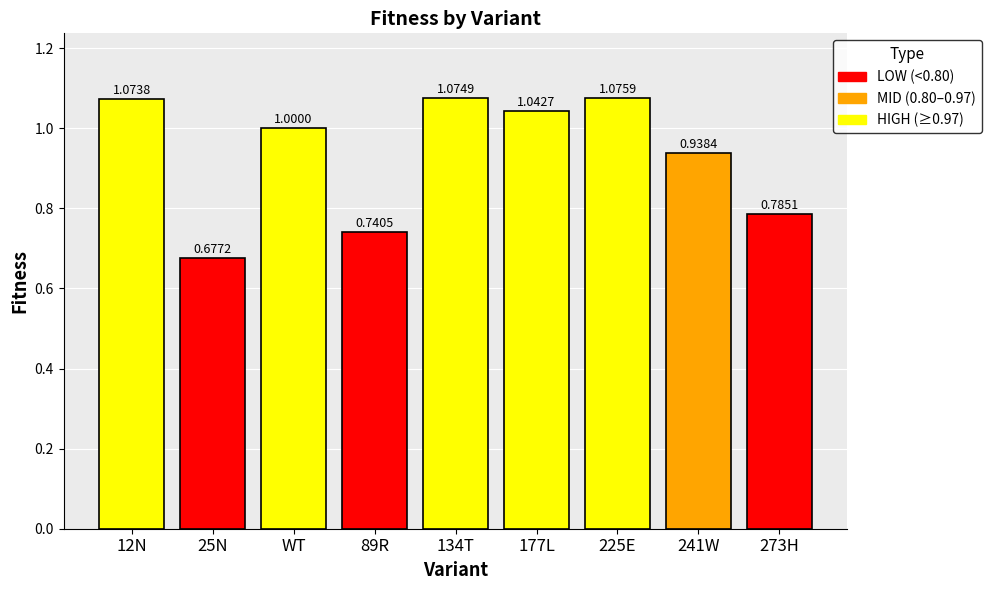

How many data points does each series have?

9